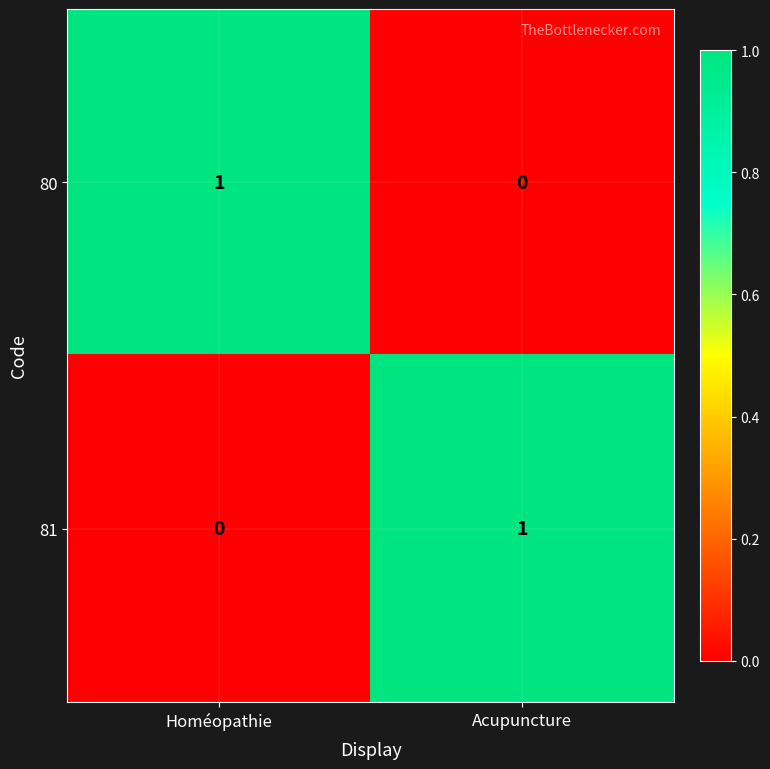

At which label is 81 closest to 0?

Homéopathie